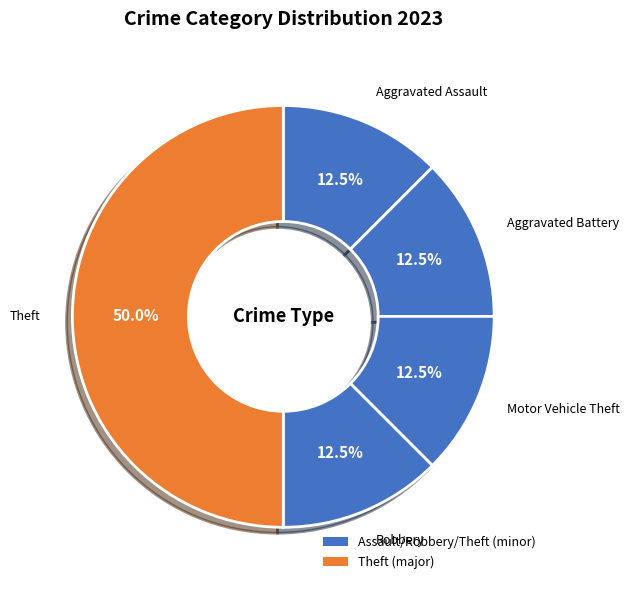

How many segments does this pie chart have?

5